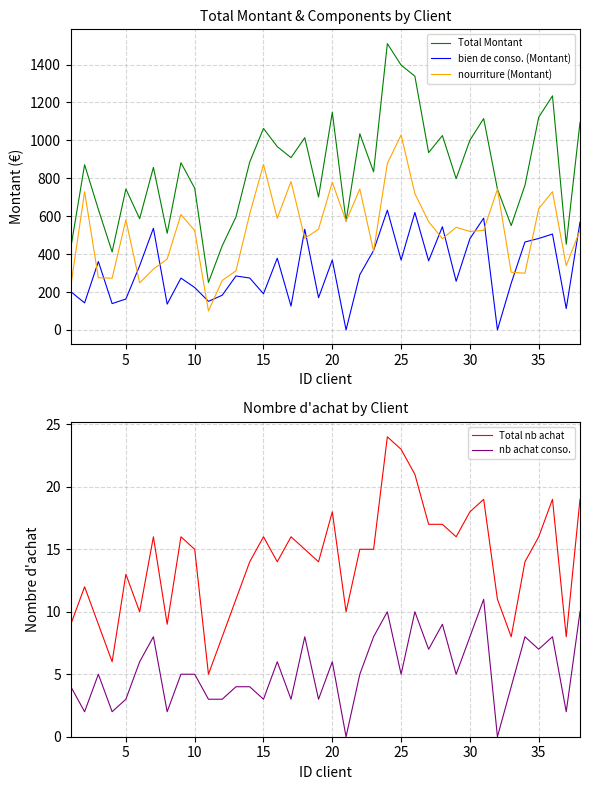

True or false: Total Montant and nourriture (Montant) cross at least once.

False